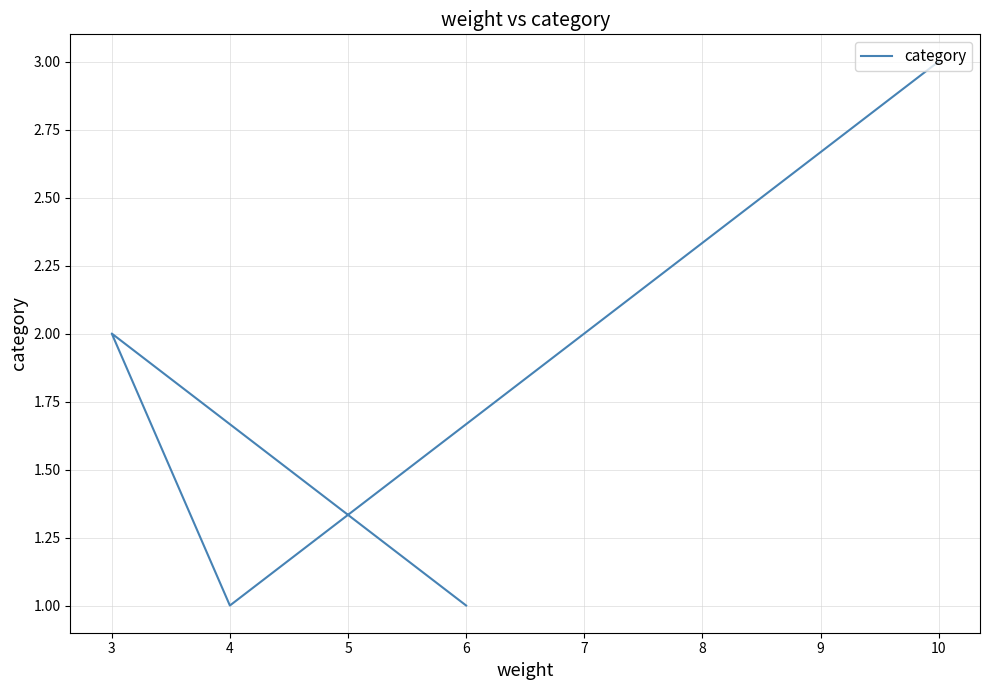

Is it true that the value at 4 is 2?

False